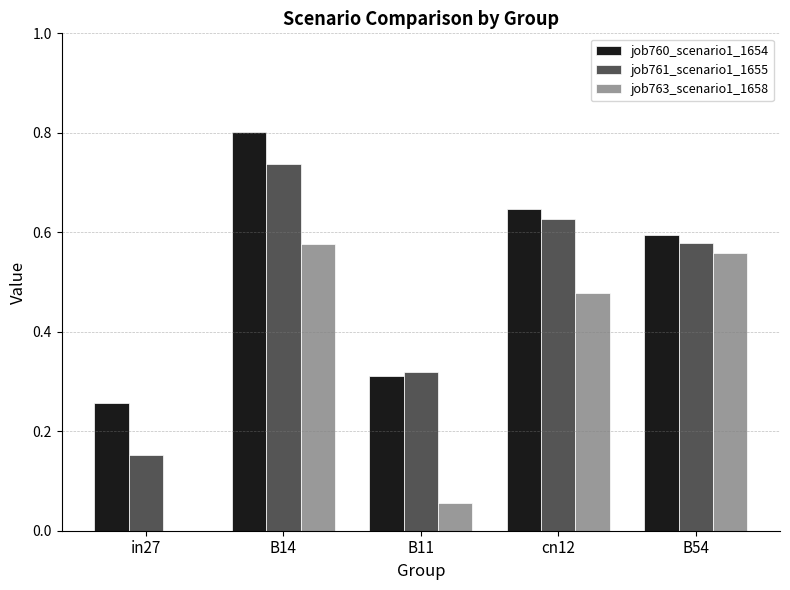

True or false: job760_scenario1_1654 has a value of 0.6 at cn12.

True